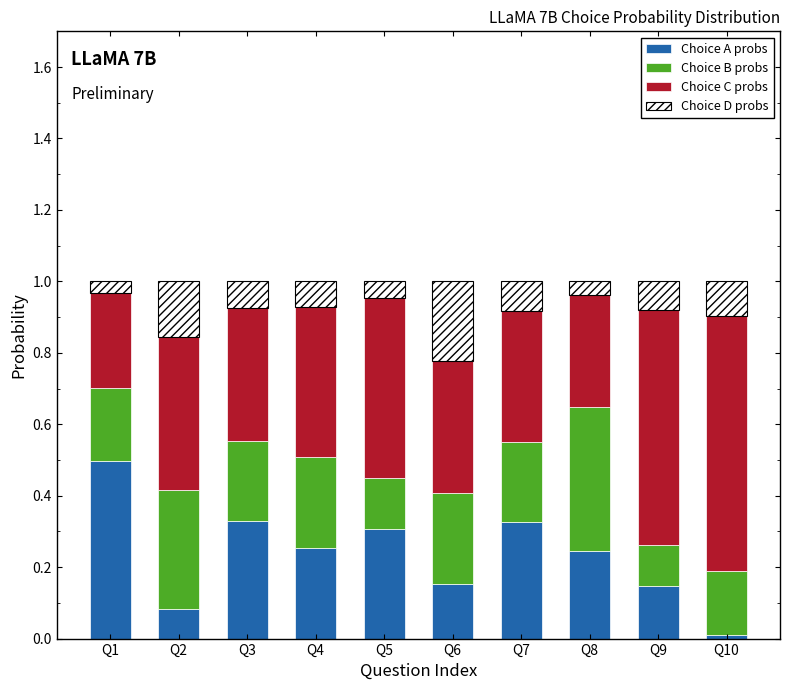

Which category has the lowest value in the Choice A probs series?

Q10